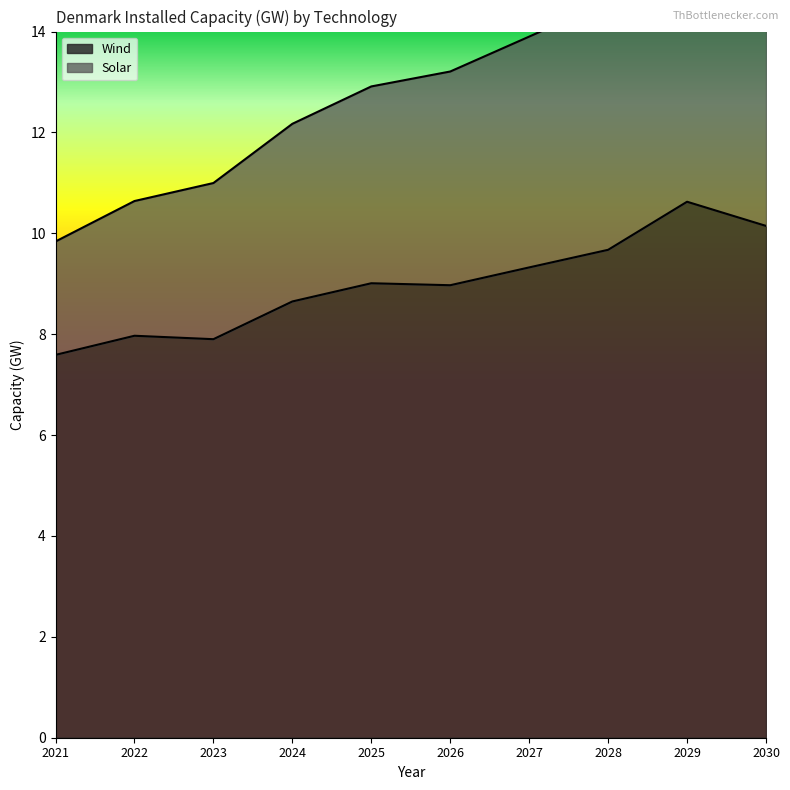

True or false: Solar and Wind intersect in this chart.

False